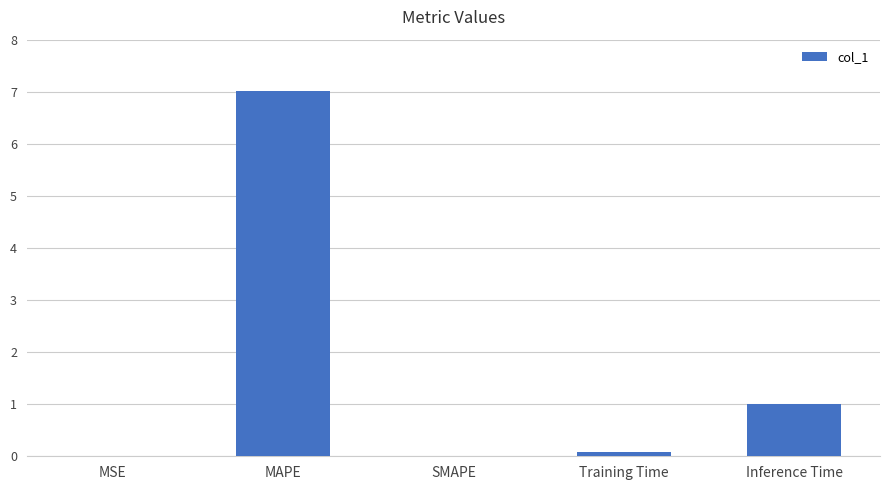

What is the average value?

1.6